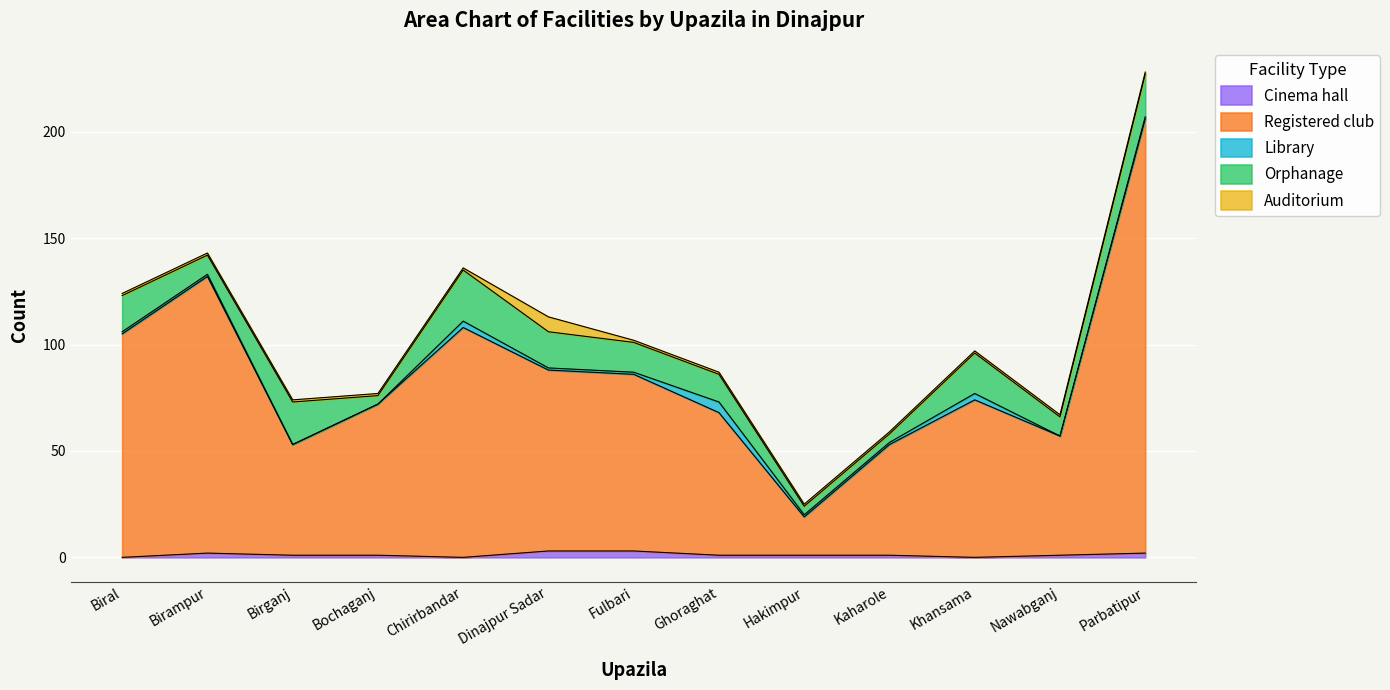

Which series has the largest total across all categories?

Registered club